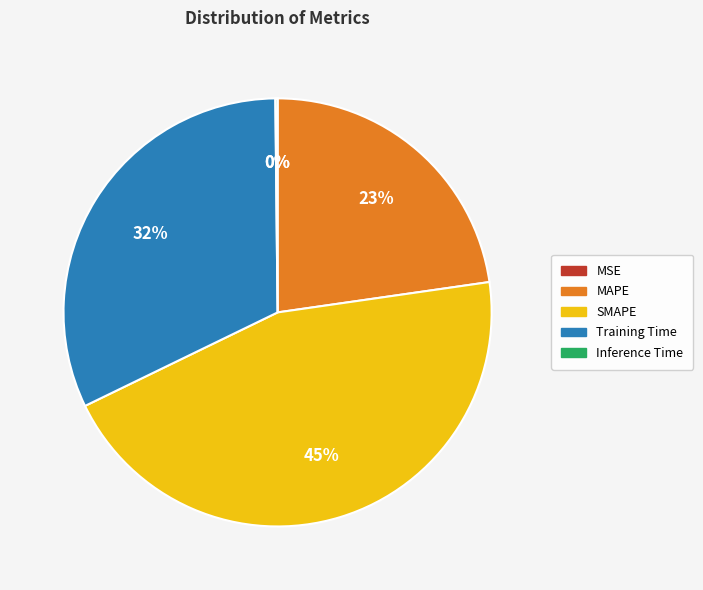

Is there a majority slice in this chart?

No